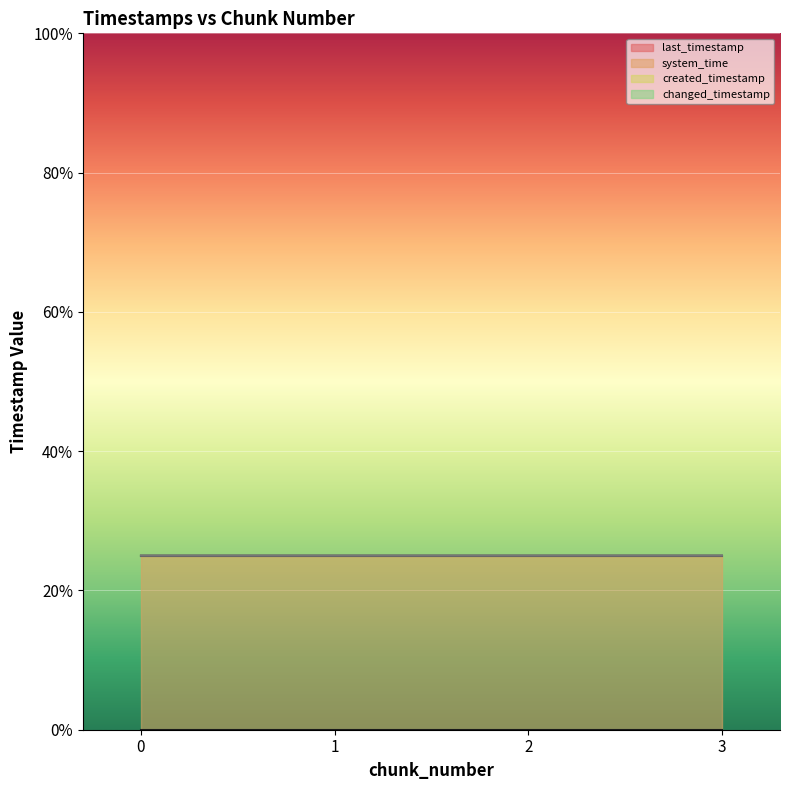

True or false: last_timestamp and system_time intersect in this chart.

False